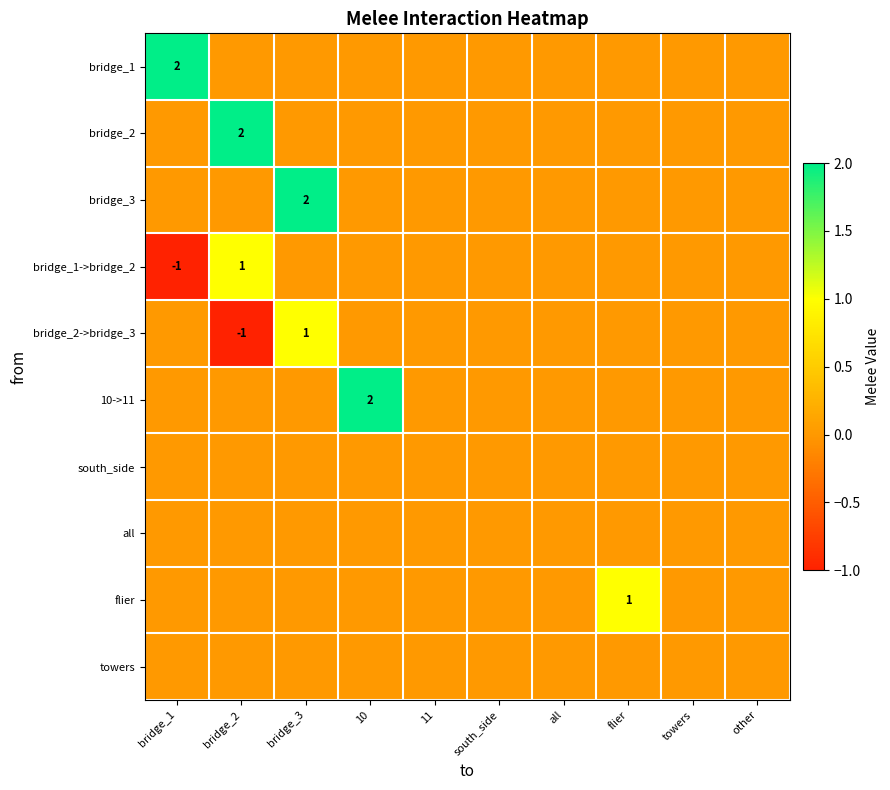

Is the value of flier at bridge_2 greater than the value of all at other?

No